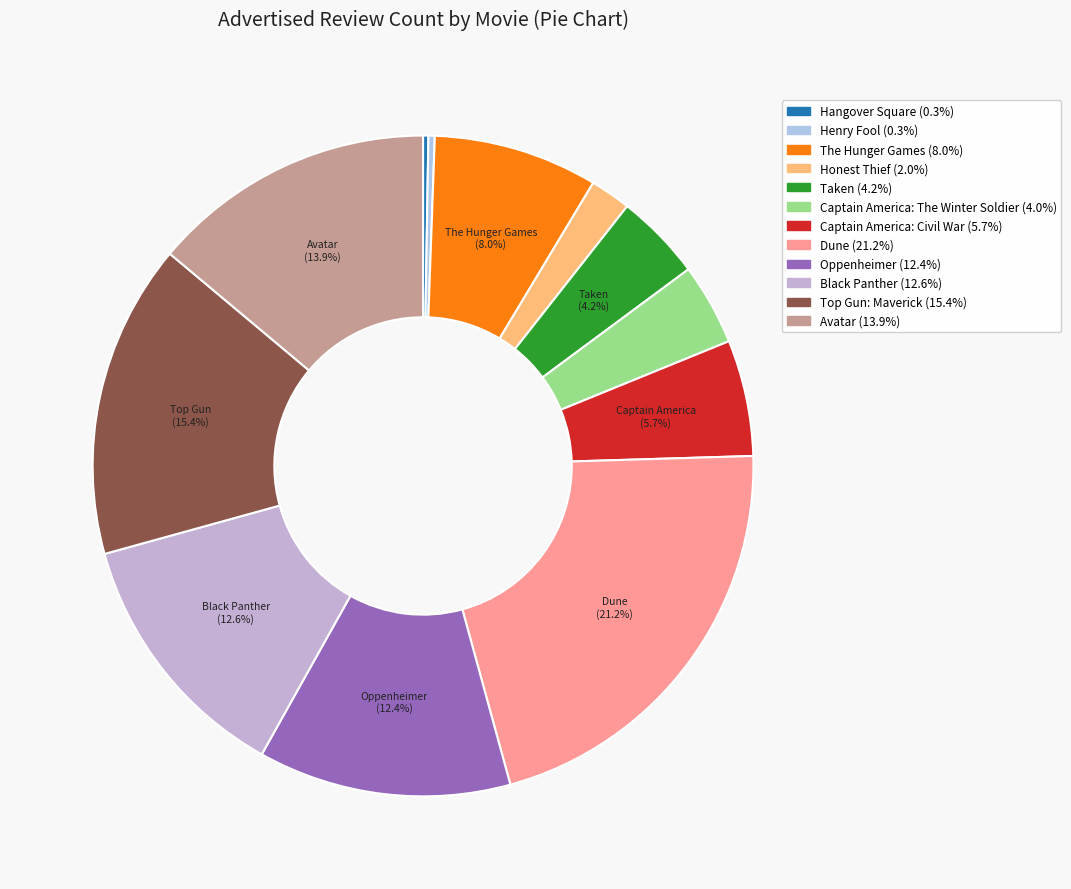

To the nearest percent, what is the difference between the largest and smallest slice percentages?

21%